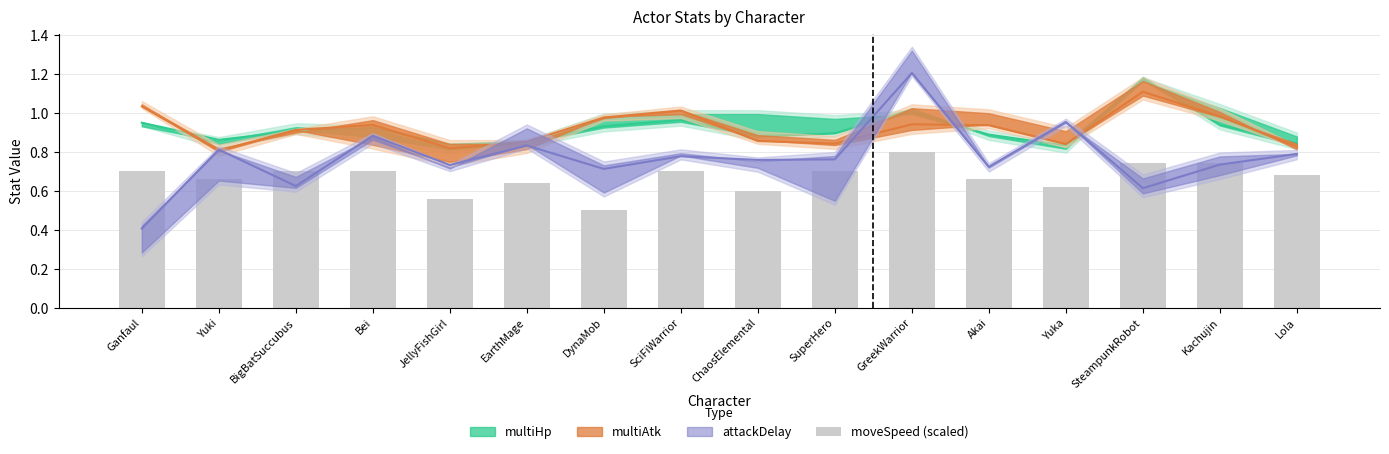

List the labels in order of value, largest first.

GreekWarrior, SteampunkRobot, Kachujin, Ganfaul, BigBatSuccubus, Bei, SciFiWarrior, SuperHero, Lola, Yuki, Akai, EarthMage, Yuka, ChaosElemental, JellyFishGirl, DynaMob